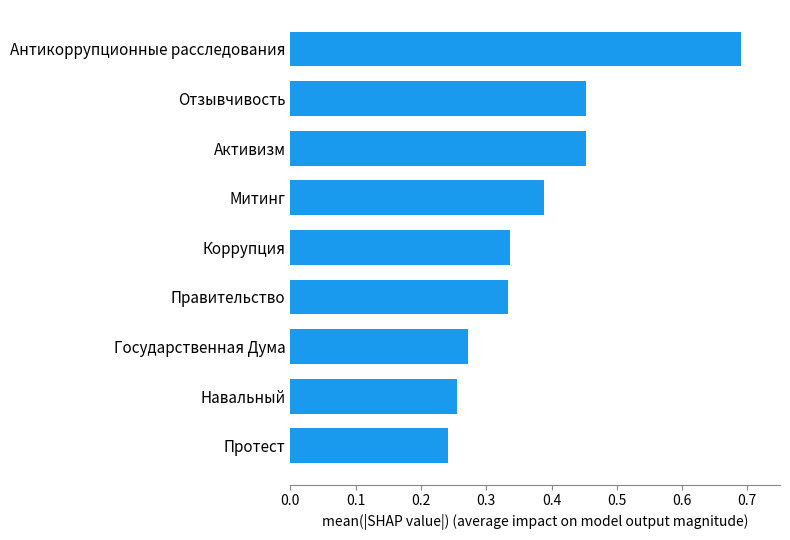

Is it true that the value at Навальный is 0.1?

False